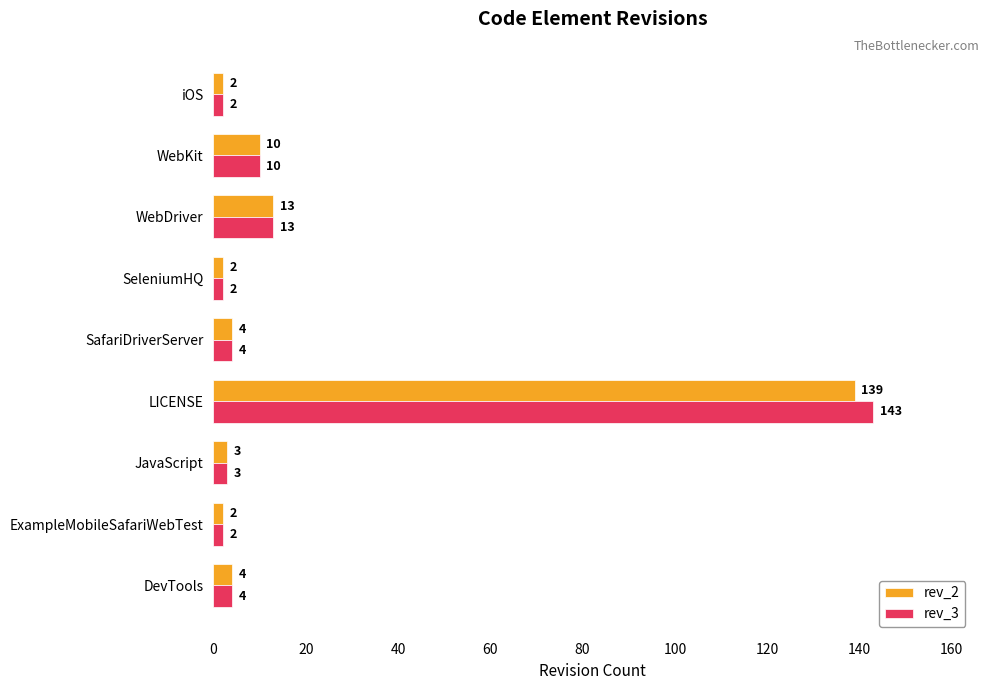

What is the approximate value of rev_2 at WebDriver?

13